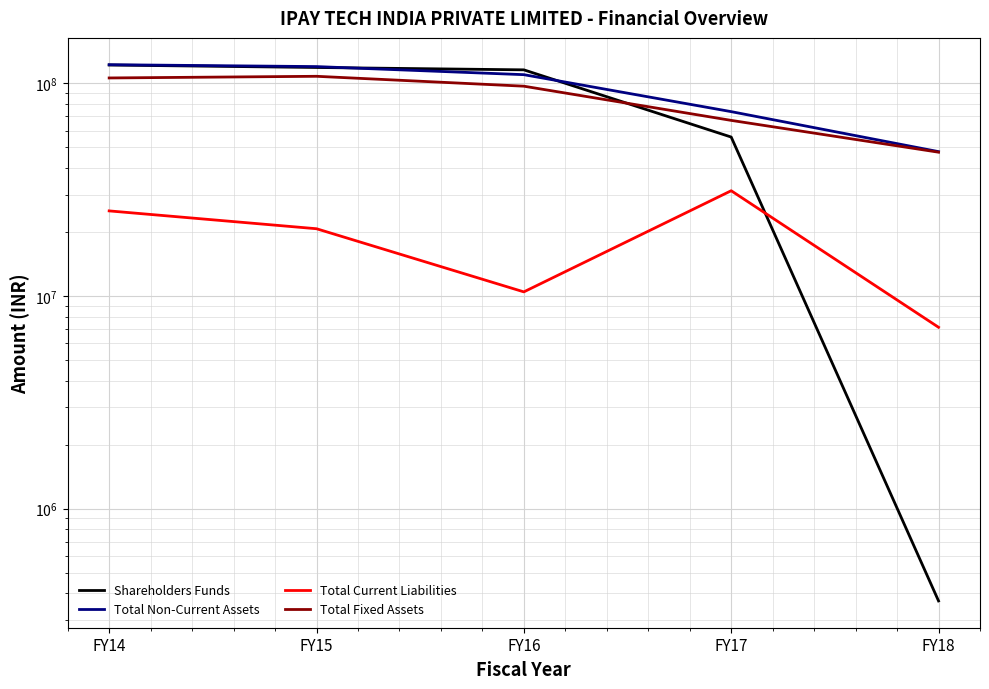

Reading left to right, list all the values displayed in this chart.

Shareholders Funds: 122096528	118889421	115871339	55968064	368626
Total Non-Current Assets: 122515262	120038713	109975435	73697704	47794623
Total Current Liabilities: 25158120	20739321	10468697	31295376	7135354
Total Fixed Assets: 106131162	108057358	97083042	67036972	47504773